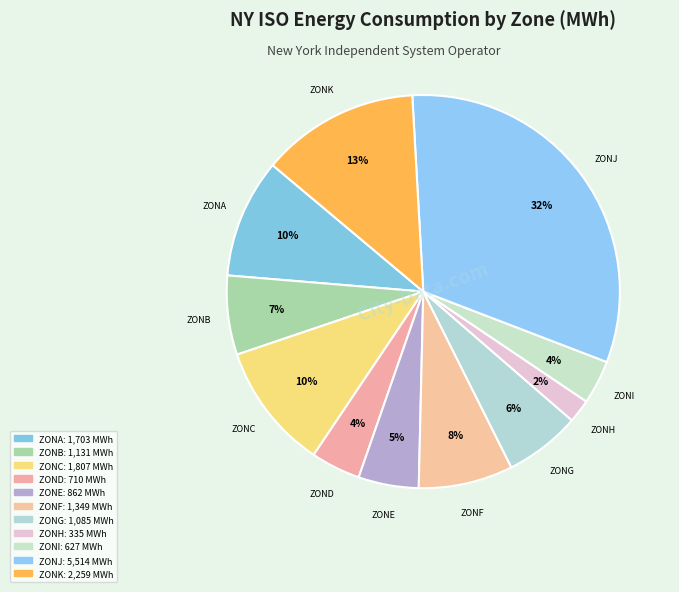

Is it true that ZONH is 2% of the pie?

True